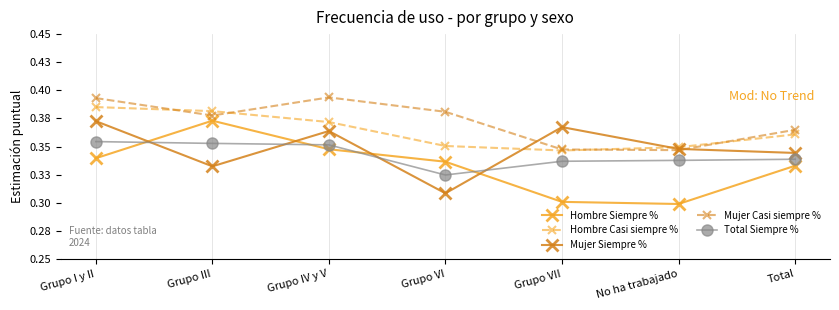

What position from the right is Grupo IV y V?

5